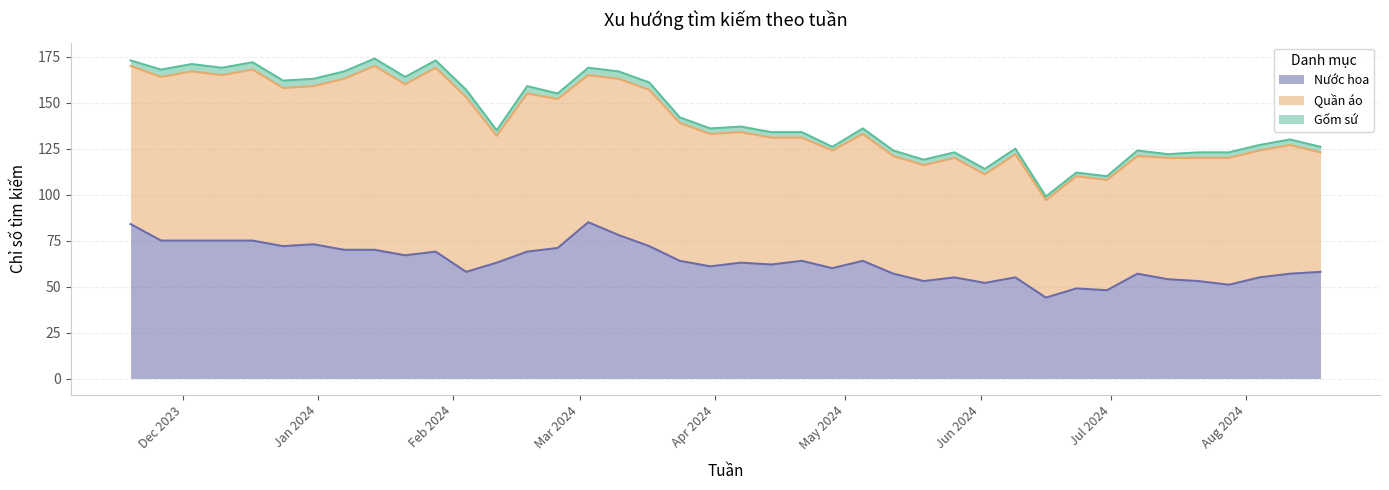

Does the chart display data point markers on the line(s)?

No